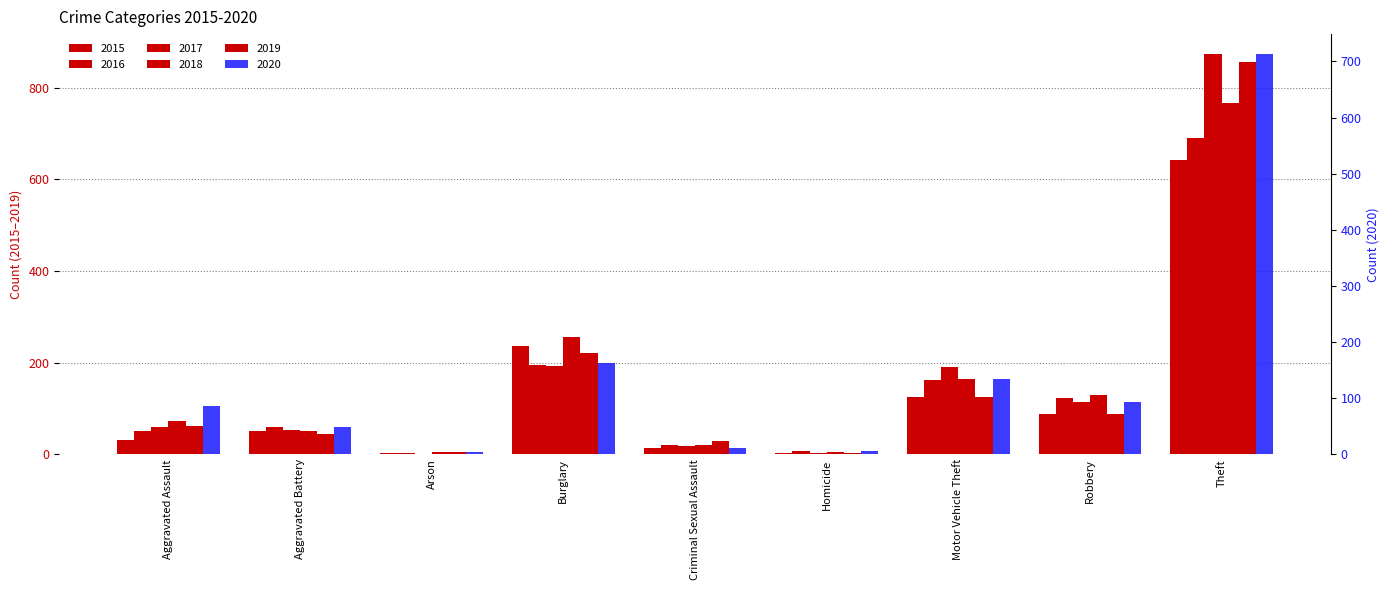

Is it true that 2020 equals 1157 at Theft?

False